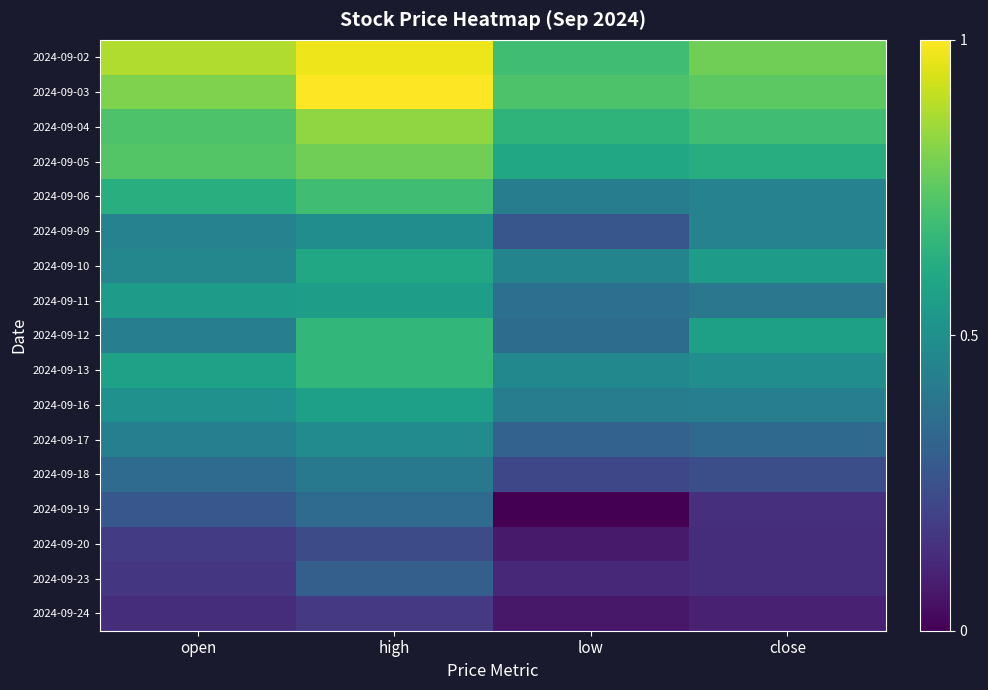

At how many categories does at least one series exceed 0?

4